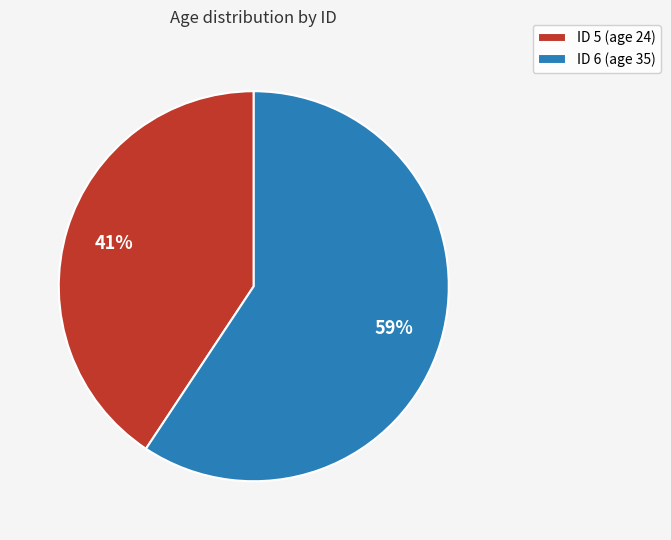

Which slice represents more than half of the pie?

ID 6 (age 35)